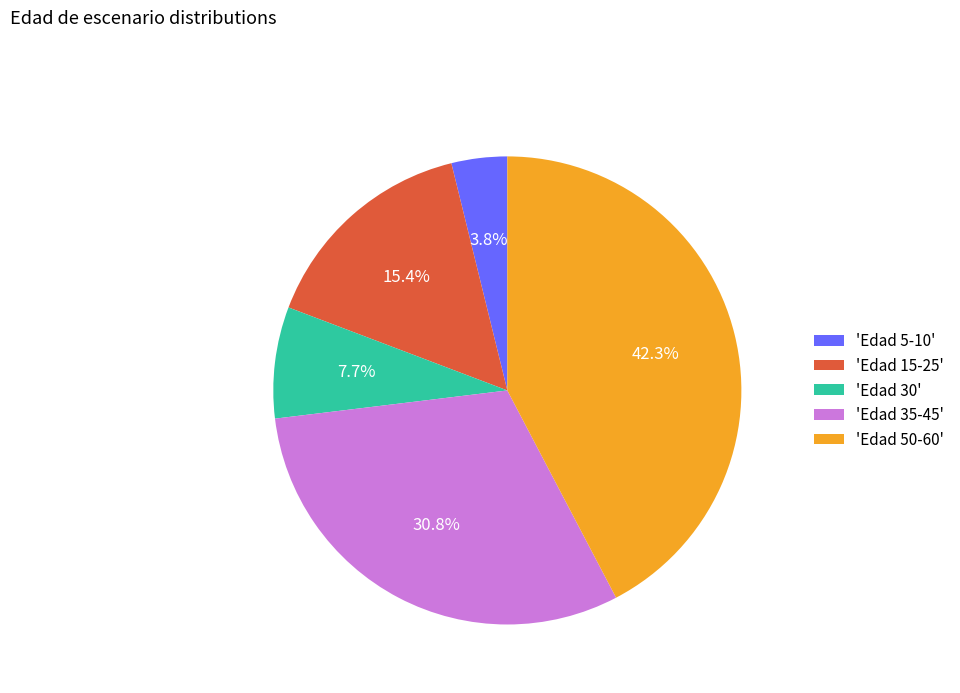

Rank the categories by value from highest to lowest.

'Edad 50-60', 'Edad 35-45', 'Edad 15-25', 'Edad 30', 'Edad 5-10'